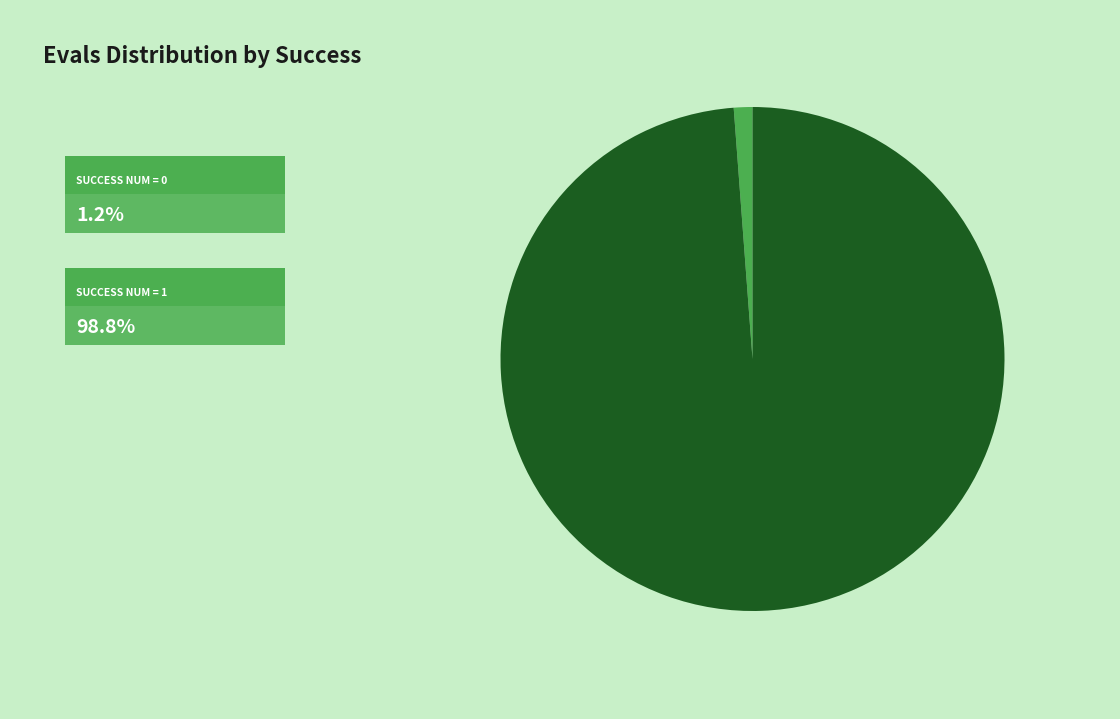

Is there a majority slice in this chart?

Yes